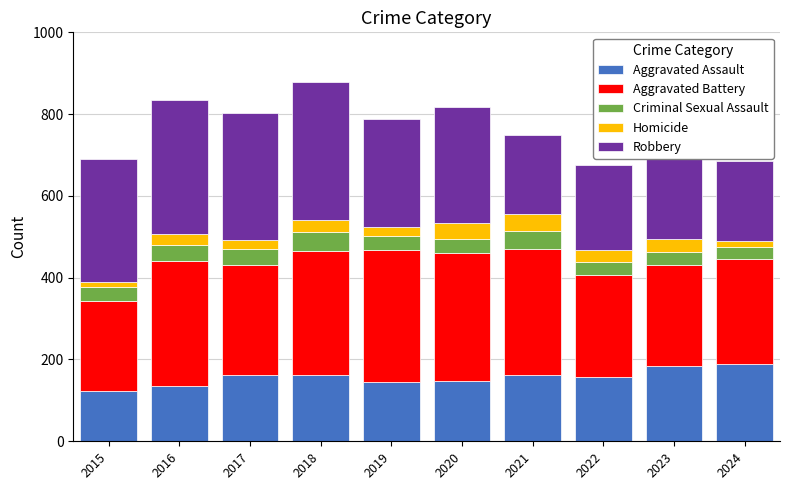

What is the sum of the Aggravated Assault values at 2018 and 2022?

321